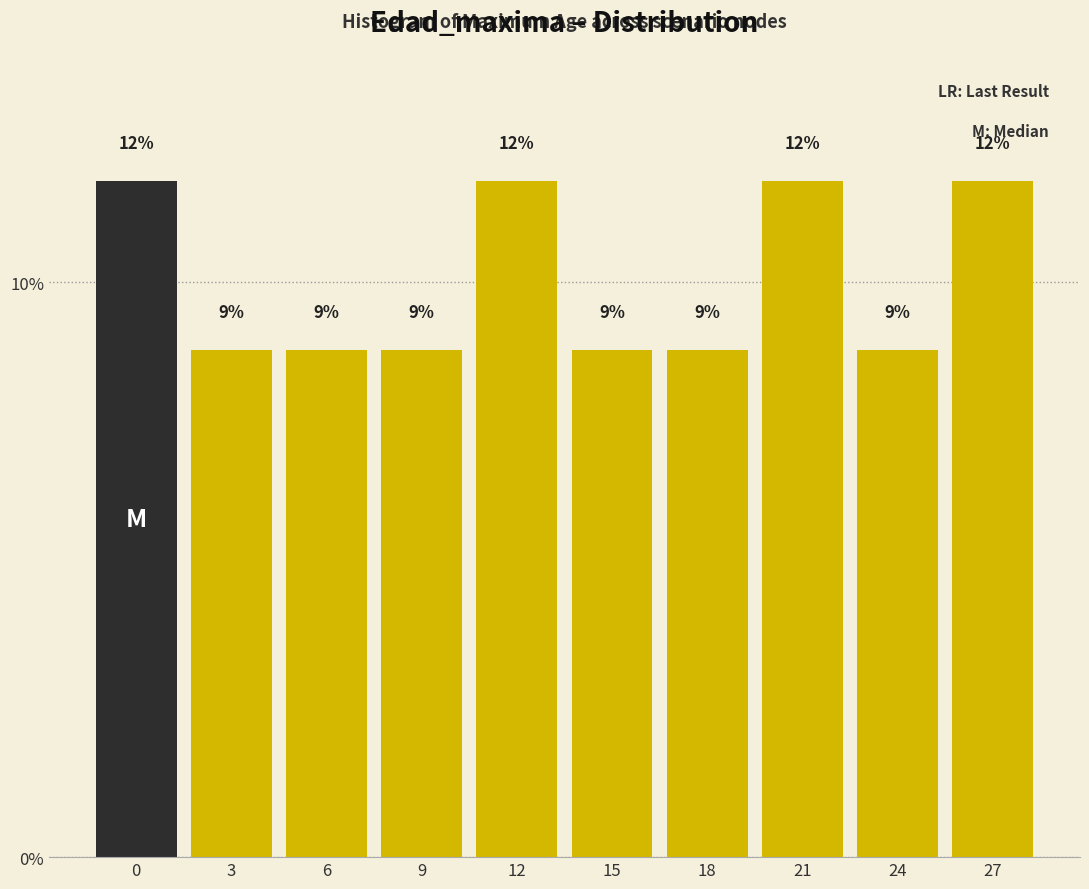

Are the bars horizontal?

No